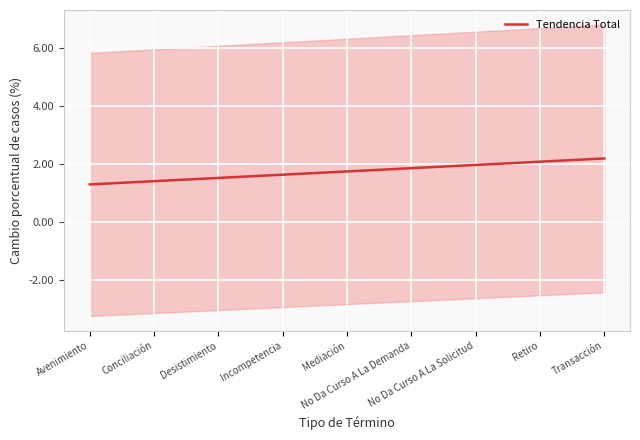

How many data points does each series have?

9